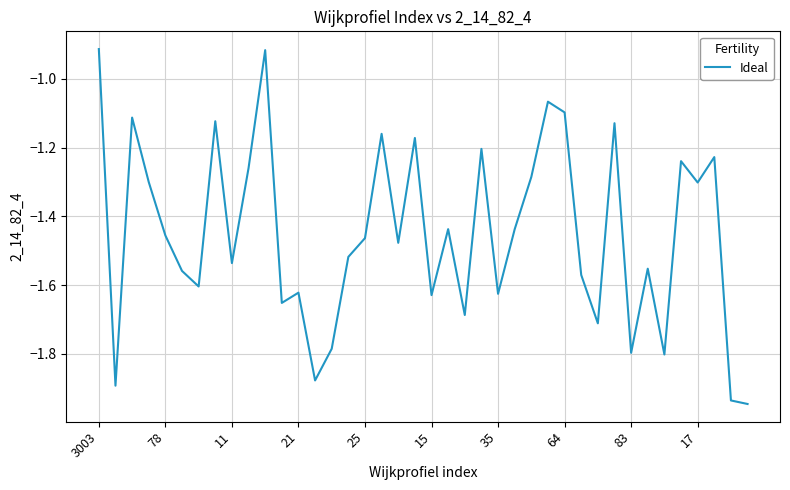

Is this an area chart (filled region under the line)?

No